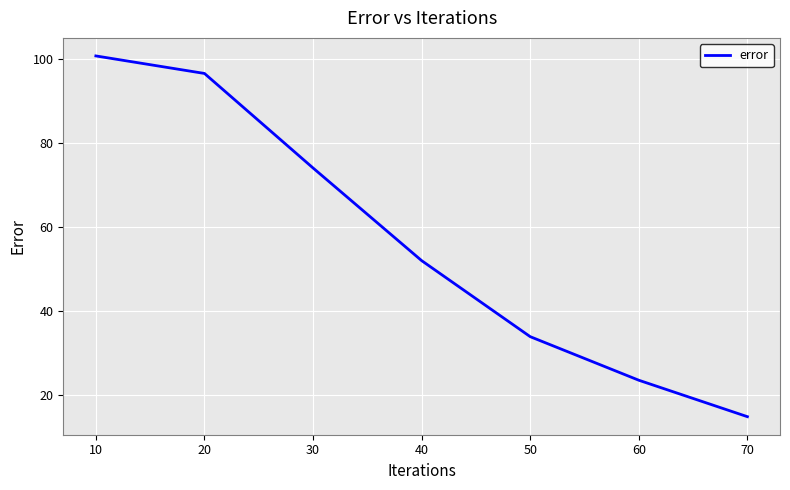

Count the number of categories in the chart.

7